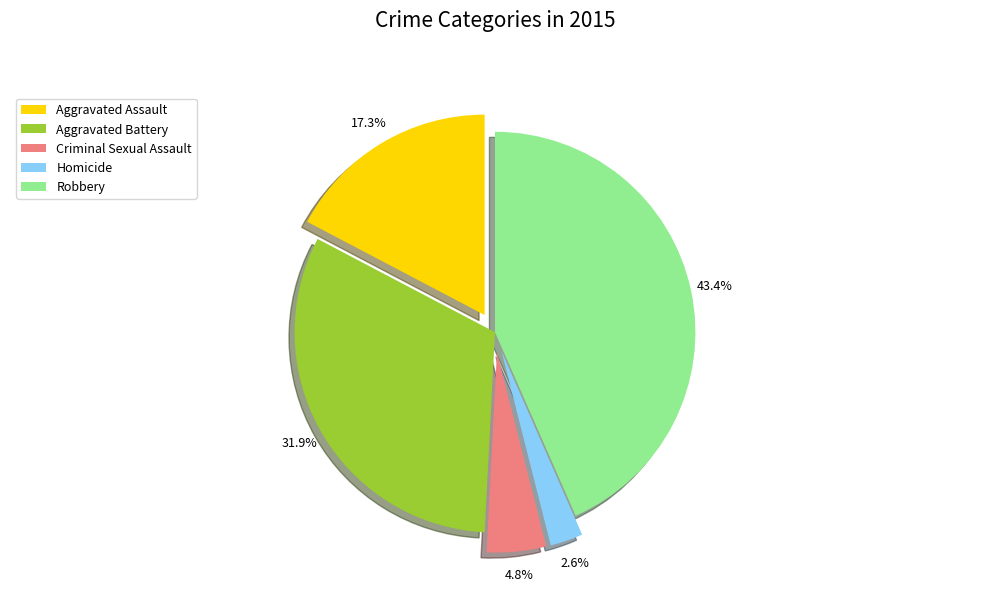

Is Criminal Sexual Assault the majority of the pie?

No